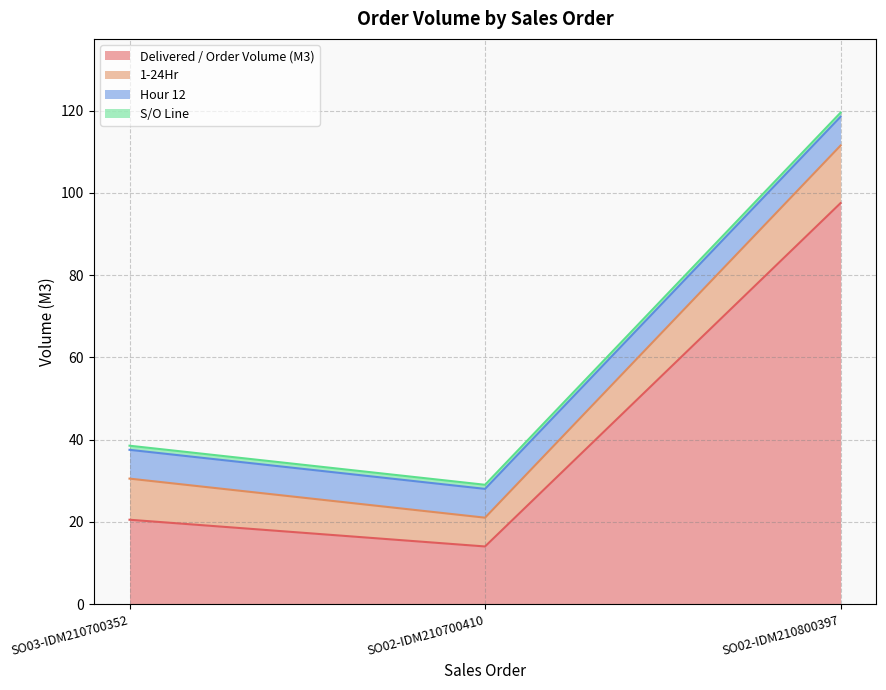

What is the sum of all S/O Line values?

3.0